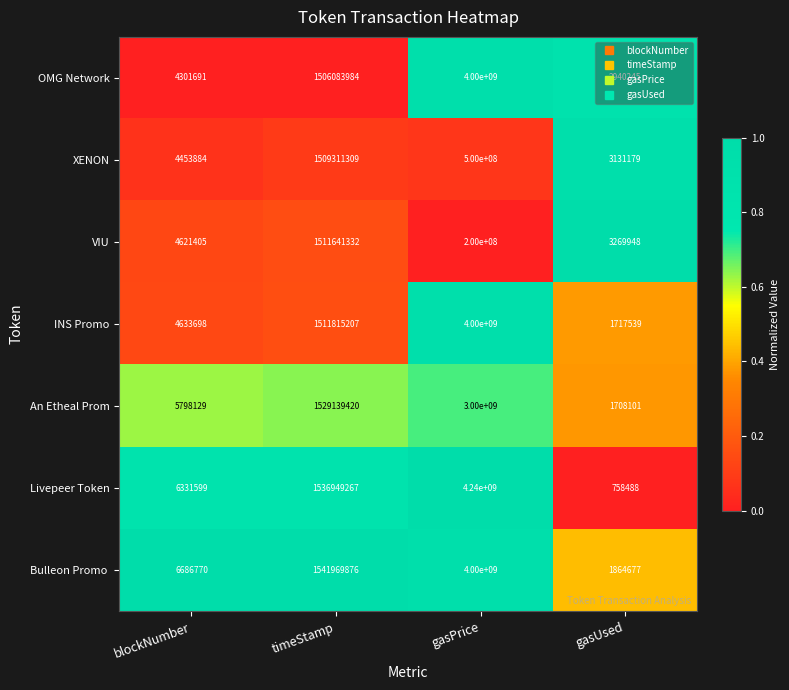

The value of Livepeer Token at gasUsed is 1105855. True or false?

False